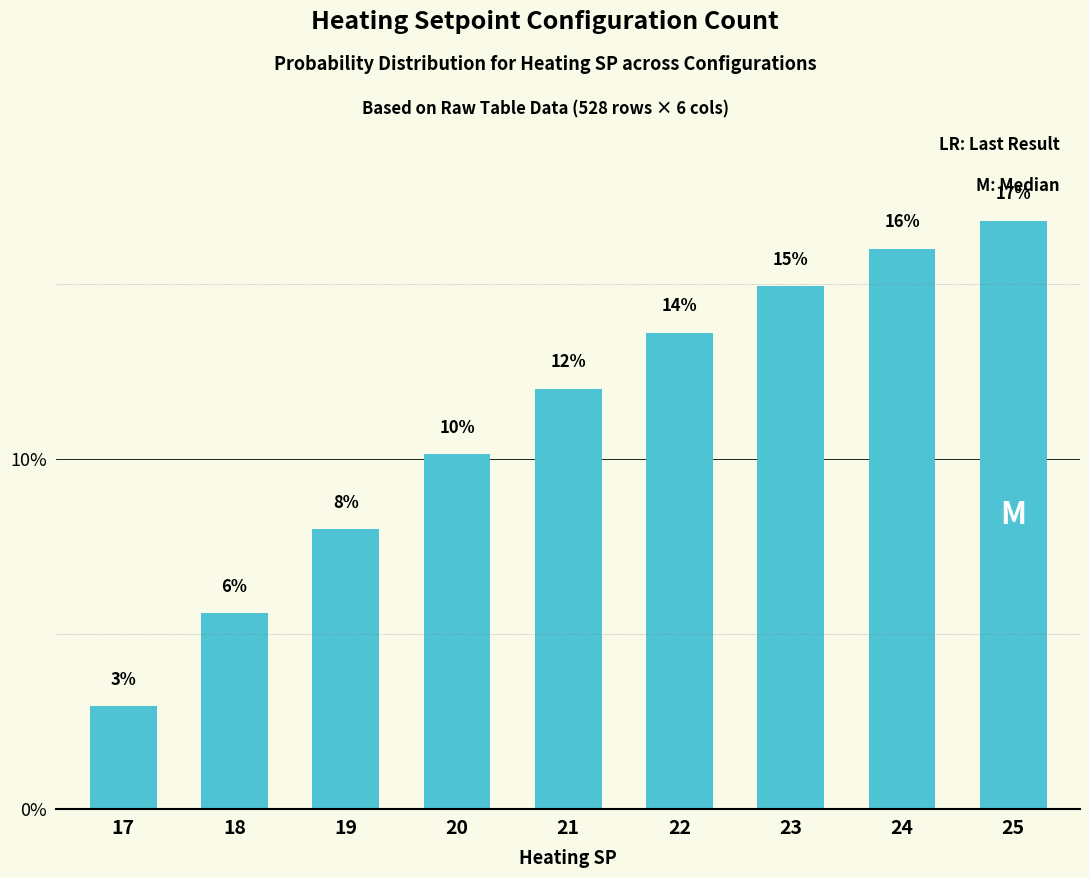

Does the chart contain any negative values?

No